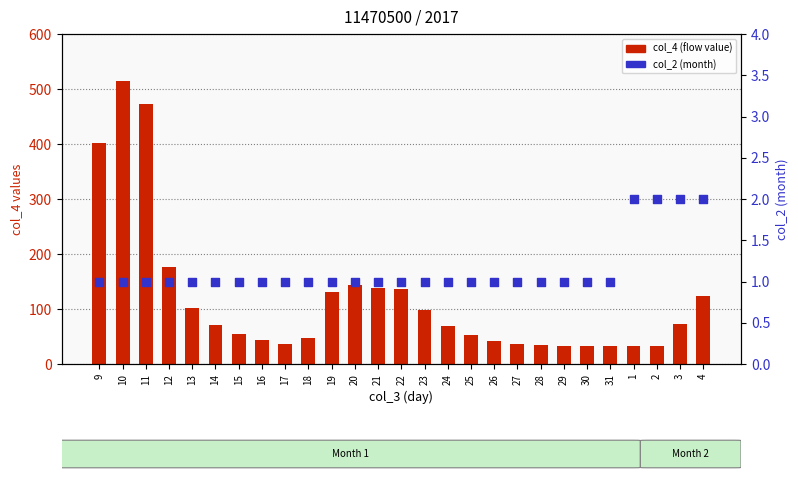

Which series contains the highest Y value?

col_4 (flow value)